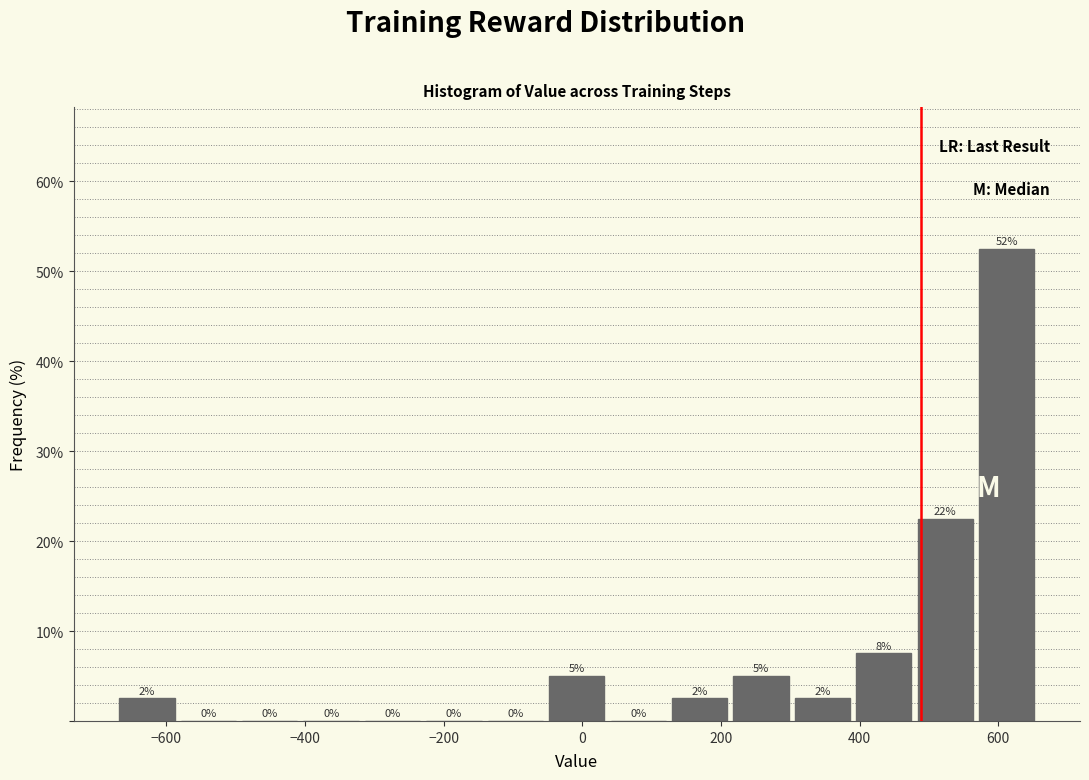

Which range on the x-axis has the tallest bar?

580 to 660